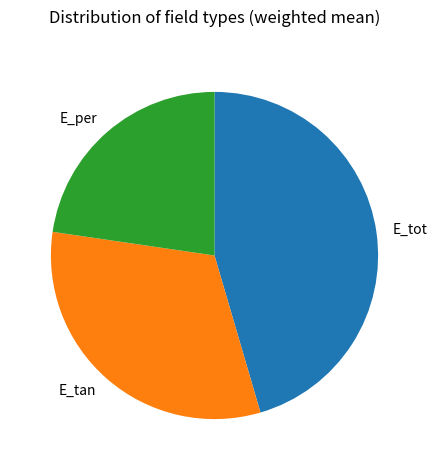

Does any single category account for the majority?

No